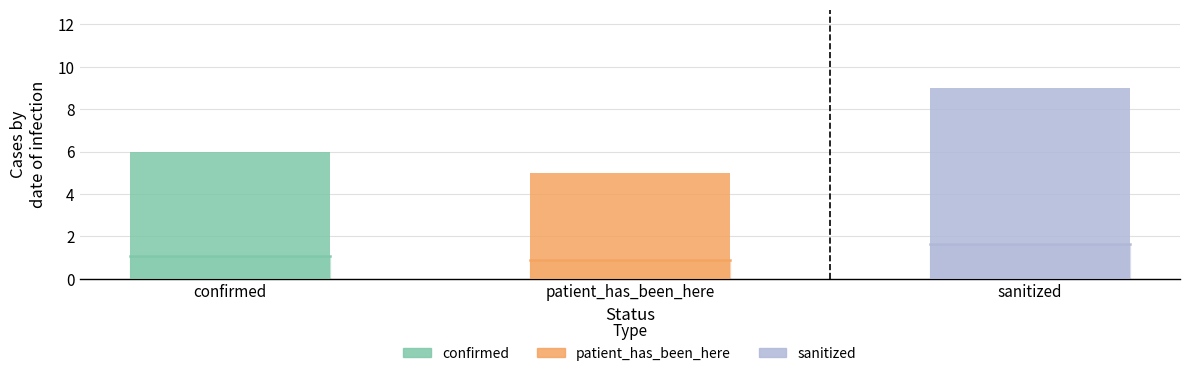

Which series has the largest total across all categories?

sanitized